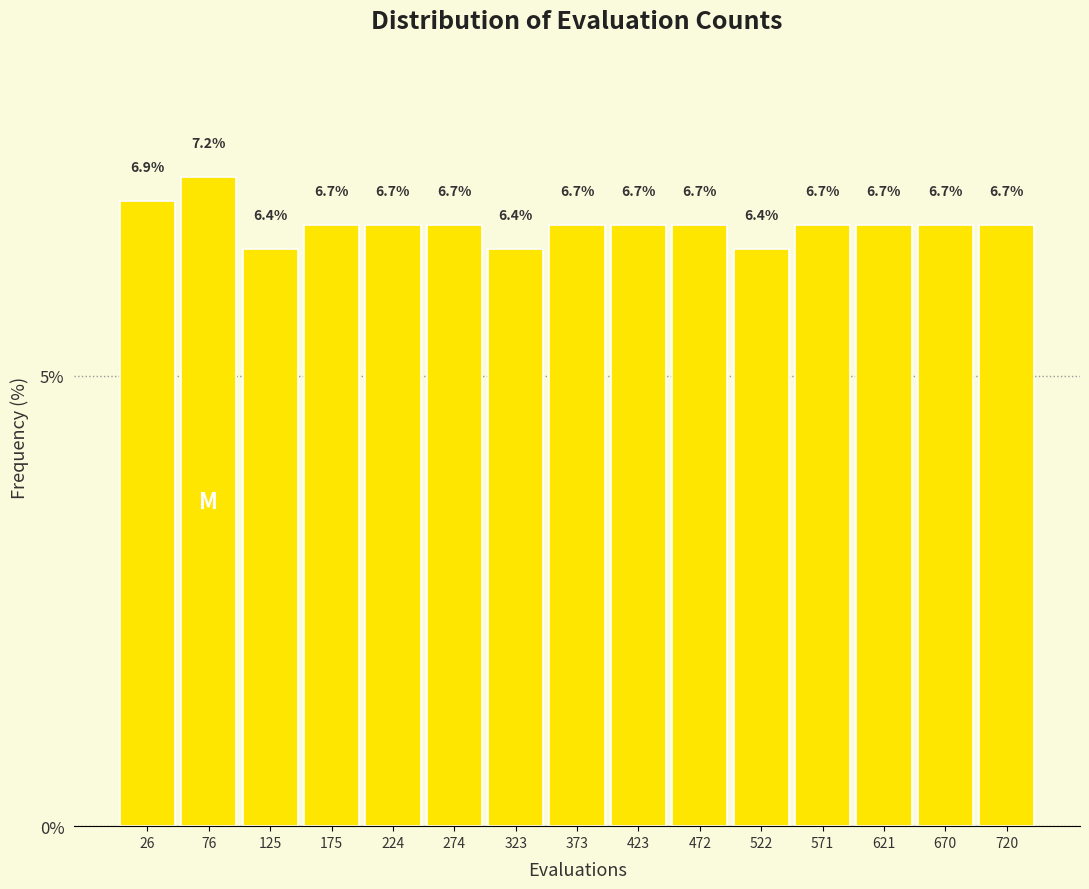

Reading left to right, transcribe this chart: for each bar, give the range it covers on the x-axis and its height. The bar edges are not printed on the chart, so give them approximately, as read against the axis.

0 to 50: 6.9
50 to 100: 7.2
100 to 150: 6.4
150 to 200: 6.7
200 to 250: 6.7
250 to 300: 6.7
300 to 350: 6.4
350 to 400: 6.7
400 to 450: 6.7
450 to 495: 6.7
495 to 545: 6.4
545 to 595: 6.7
595 to 645: 6.7
645 to 695: 6.7
695 to 745: 6.7